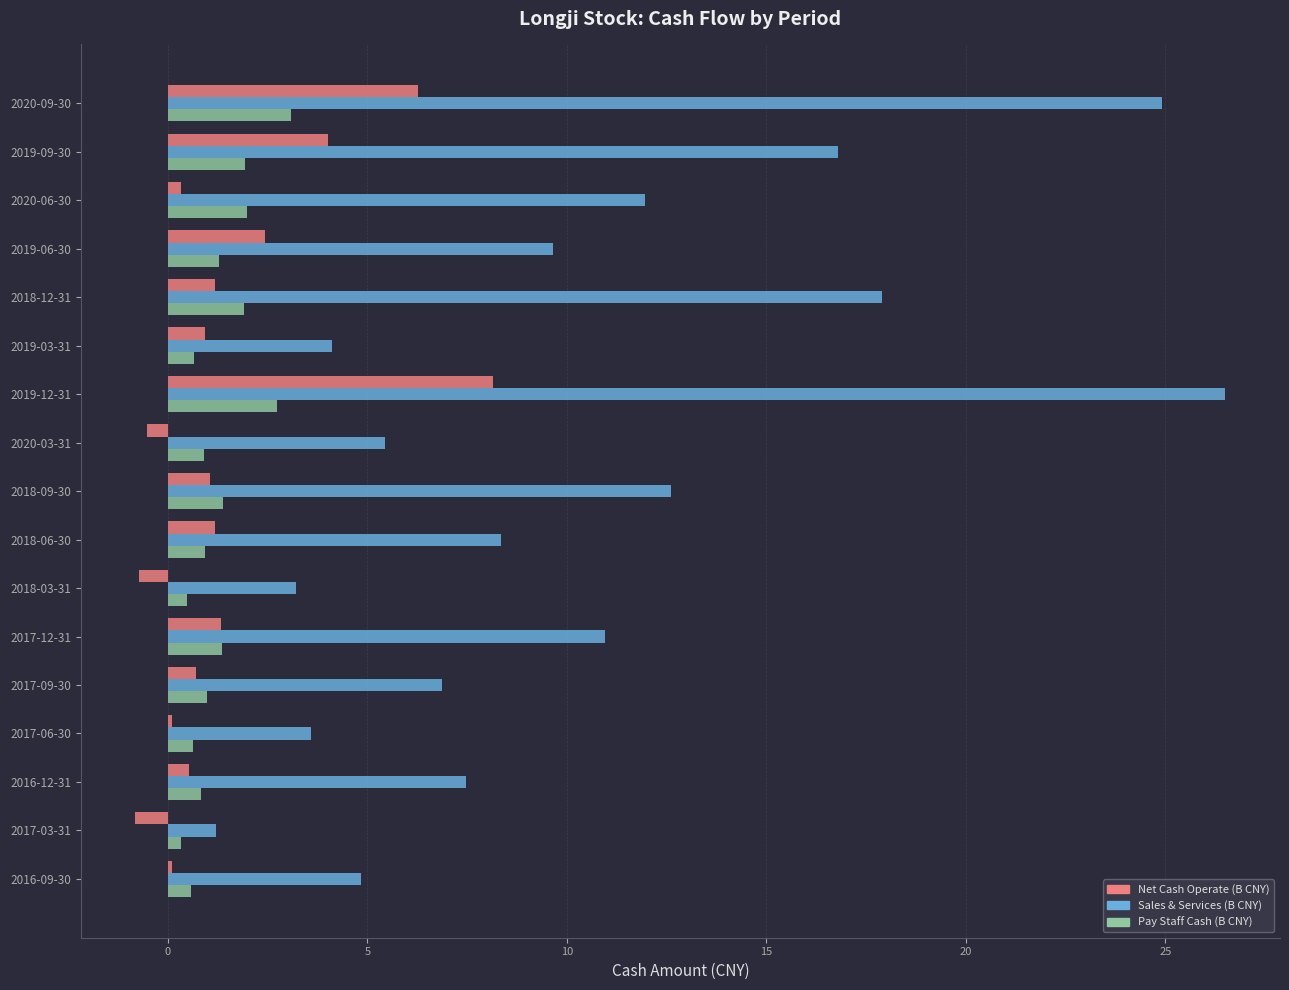

The Sales & Services (B CNY) series shows 26.1 at 2018-12-31. True or false?

False